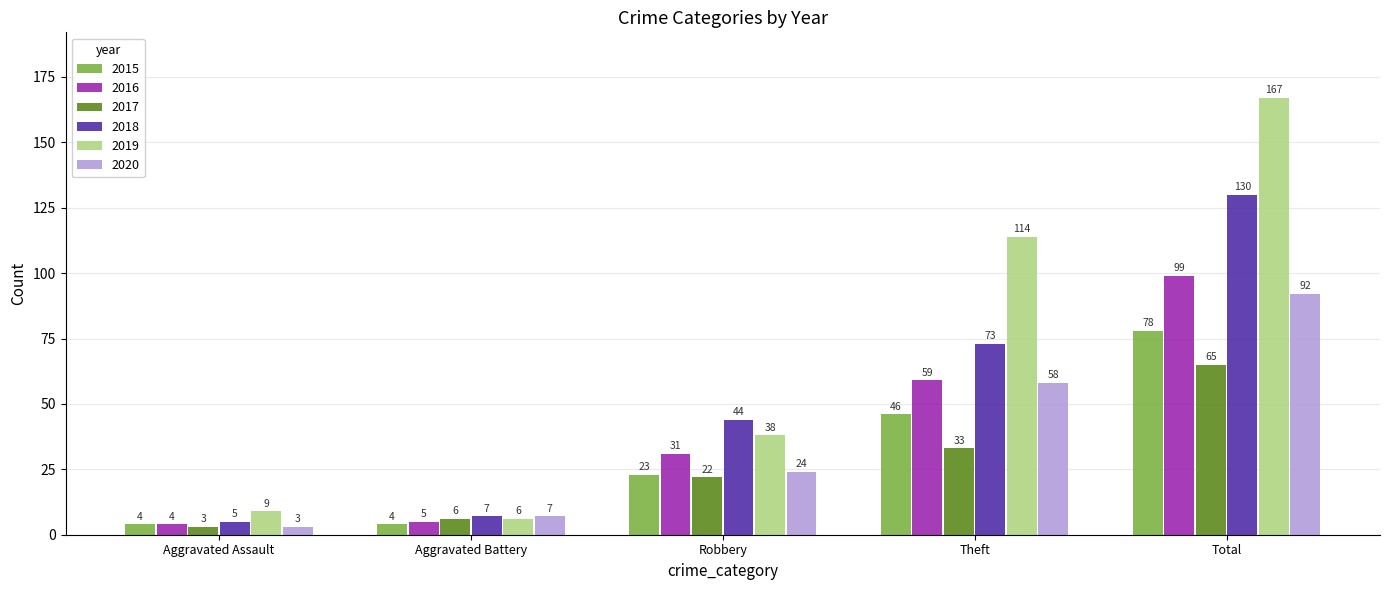

What are all the series names shown in the legend?

2015, 2016, 2017, 2018, 2019, 2020